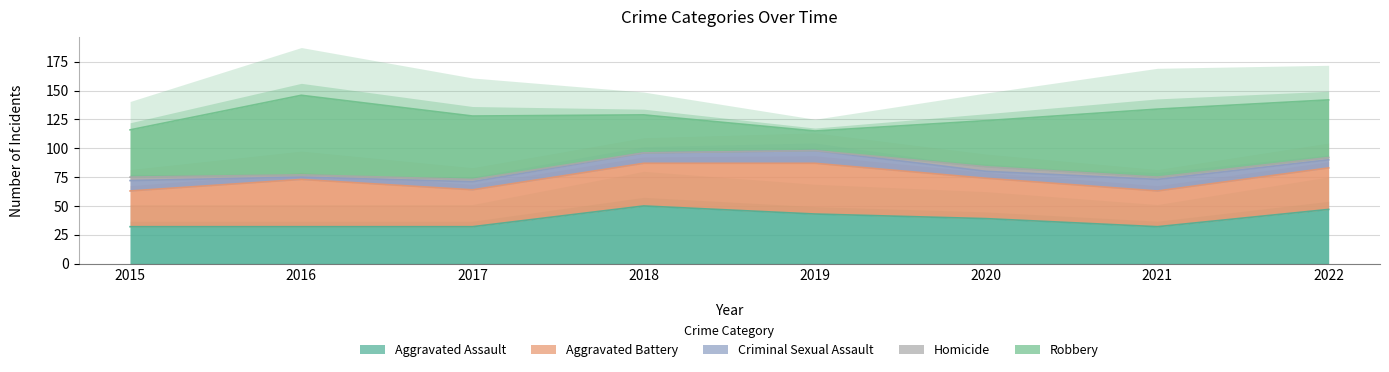

Between 2015 and 2016, which series saw the biggest shift?

Robbery